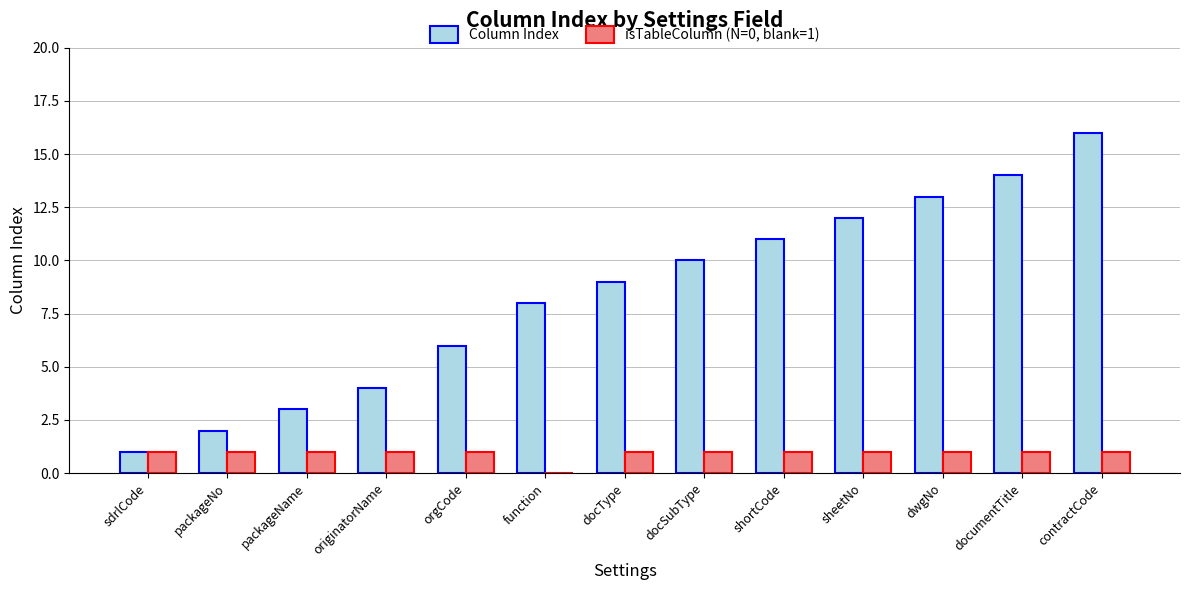

How many isTableColumn (N=0, blank=1) values are between 1 and 2?

12